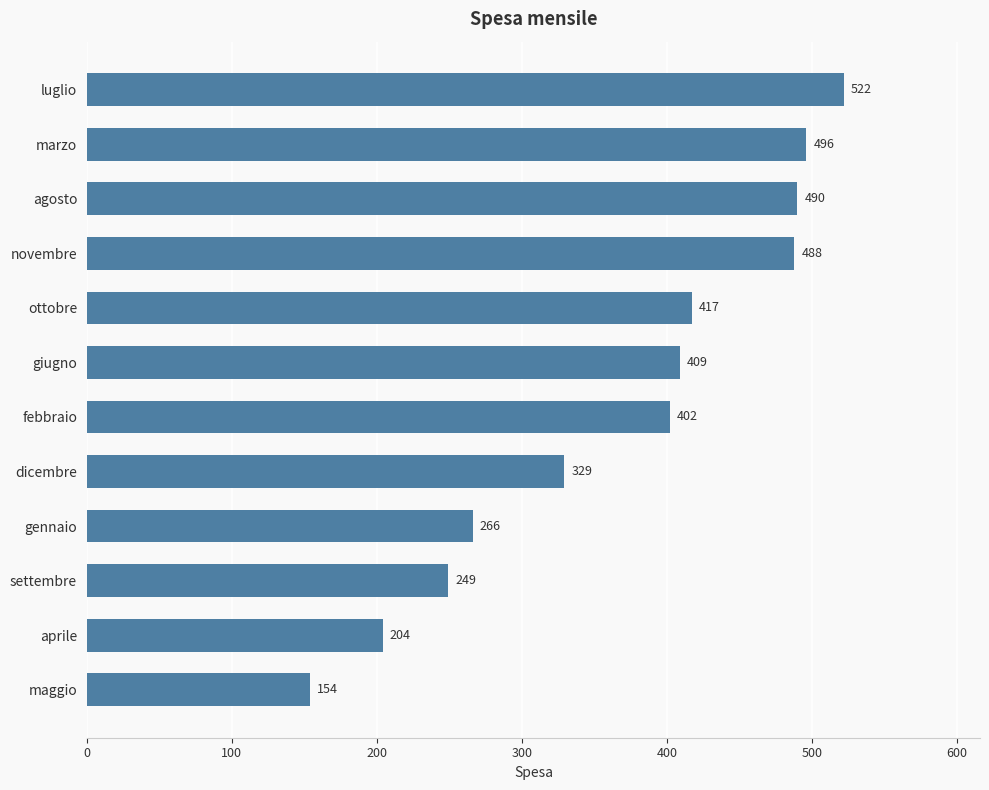

Count the number of categories in the chart.

12